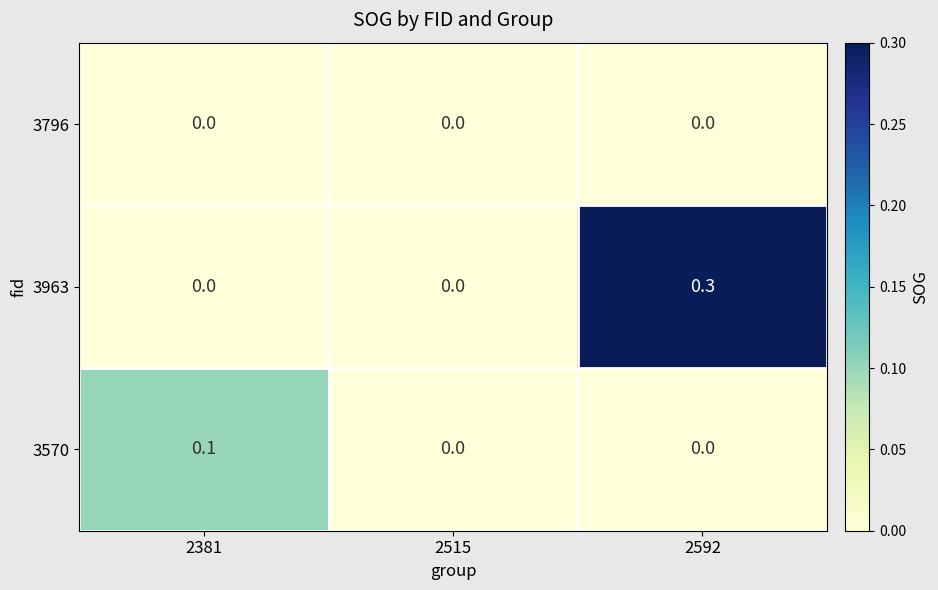

At which category is the sum across all series the highest?

2592